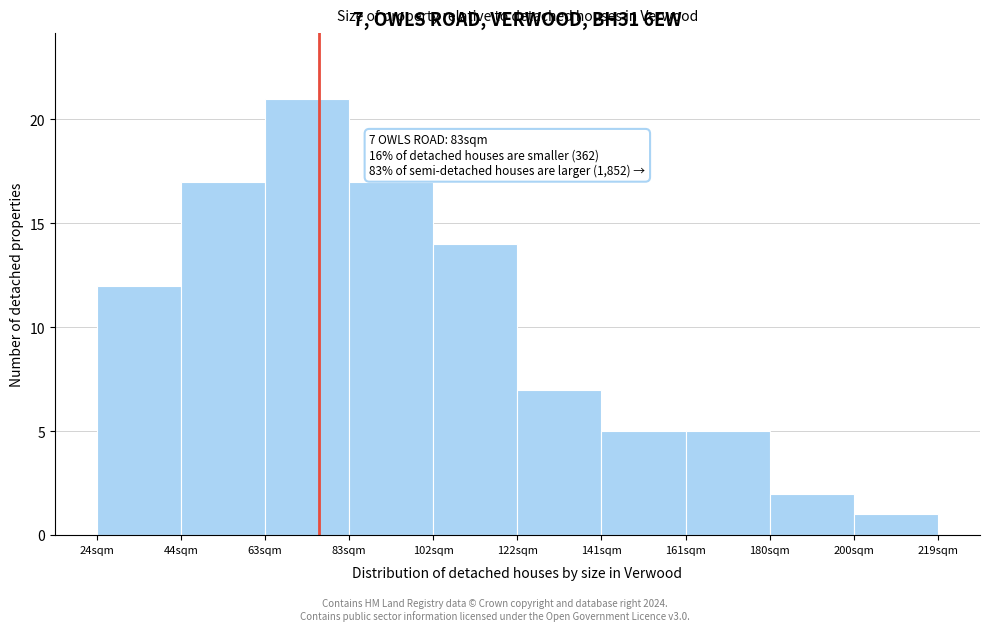

Reading left to right, list all the values displayed in this chart.

12	17	21	17	14	7	5	5	2	1